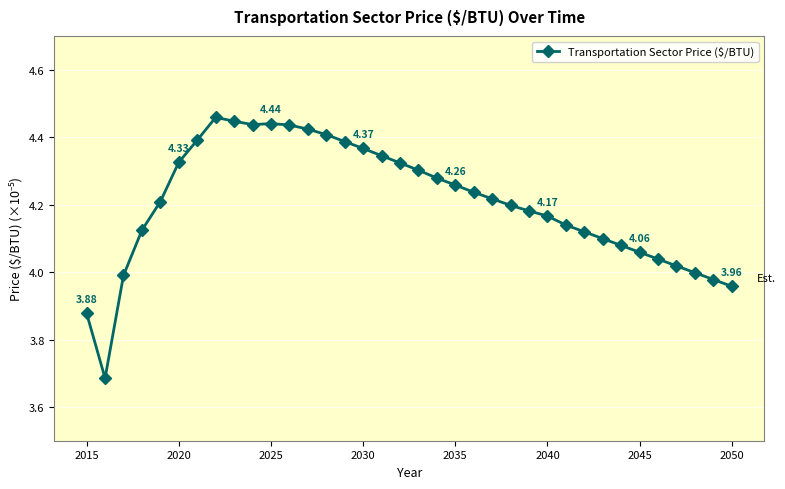

What is the difference between the maximum and minimum values?

0.8